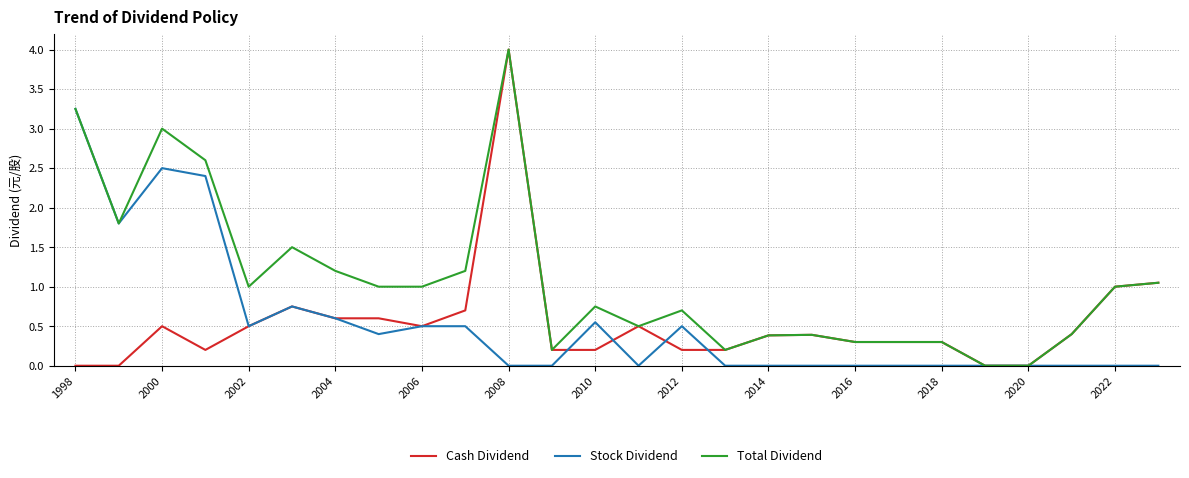

Which series has the largest total across all categories?

Total Dividend